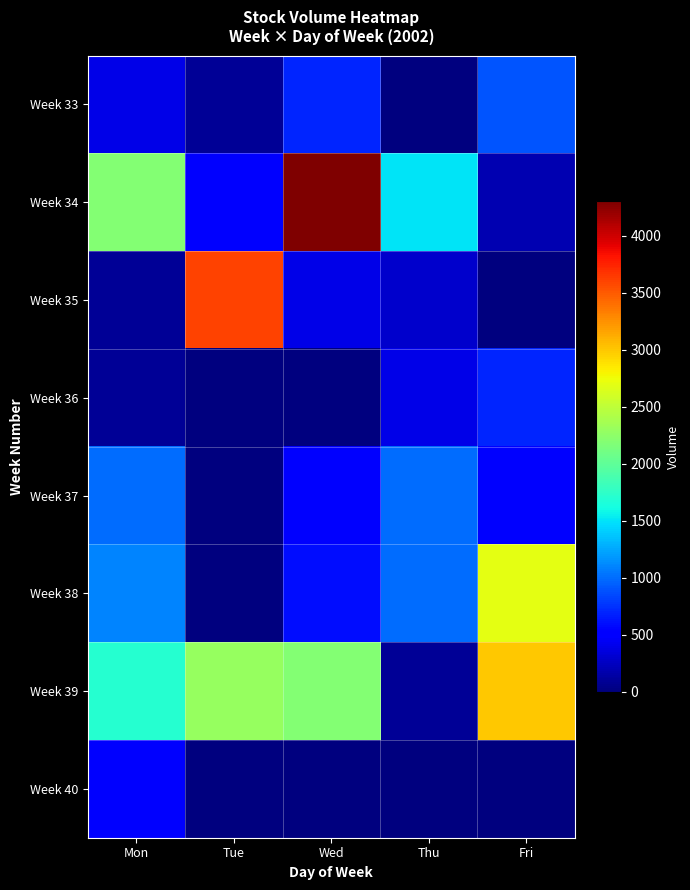

Reading left to right, extract all data points from this chart.

Week 33: Mon=400	Tue=100	Wed=700	Thu=0	Fri=900
Week 34: Mon=2200	Tue=500	Wed=4300	Thu=1500	Fri=200
Week 35: Mon=100	Tue=3600	Wed=400	Thu=300	Fri=0
Week 36: Mon=100	Tue=0	Wed=0	Thu=400	Fri=700
Week 37: Mon=1000	Tue=0	Wed=500	Thu=1000	Fri=500
Week 38: Mon=1100	Tue=0	Wed=600	Thu=1000	Fri=2700
Week 39: Mon=1700	Tue=2300	Wed=2200	Thu=100	Fri=3000
Week 40: Mon=500	Tue=0	Wed=0	Thu=0	Fri=0